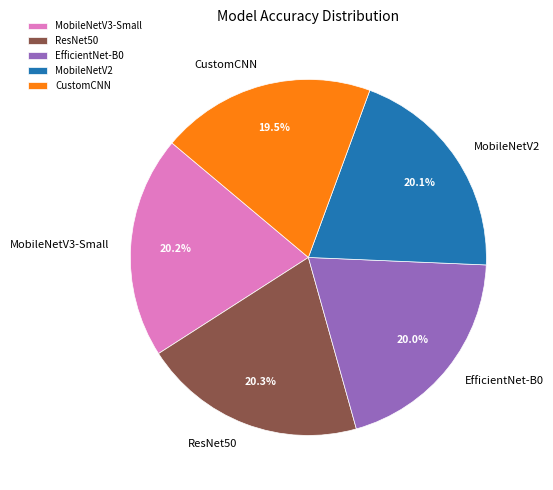

What is the ratio of the value at MobileNetV3-Small to the value at MobileNetV2?

1.0